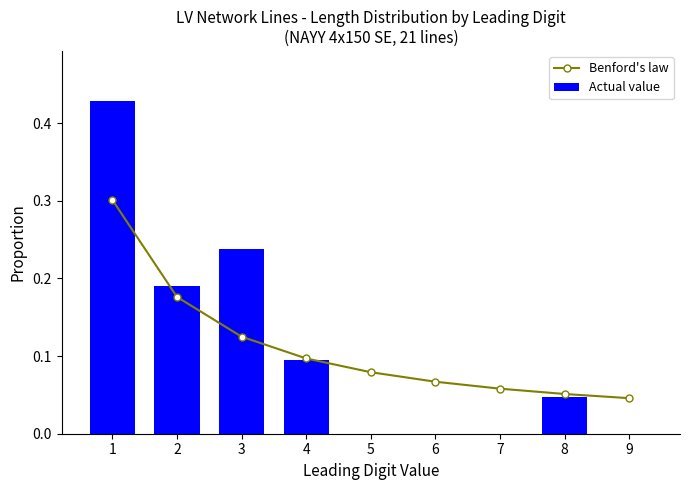

What are all the series names shown in the legend?

Benford's law, Actual value